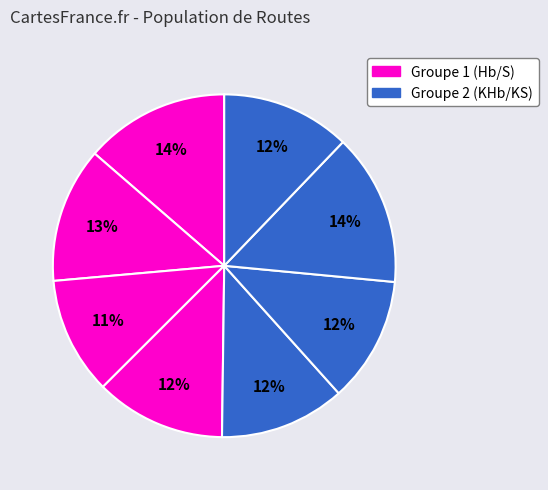

Count the number of slices in the pie.

8